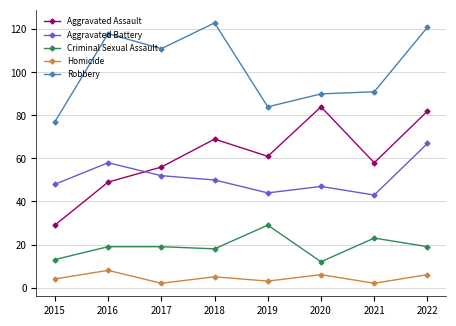

At which category is the sum across all series the highest?

2022